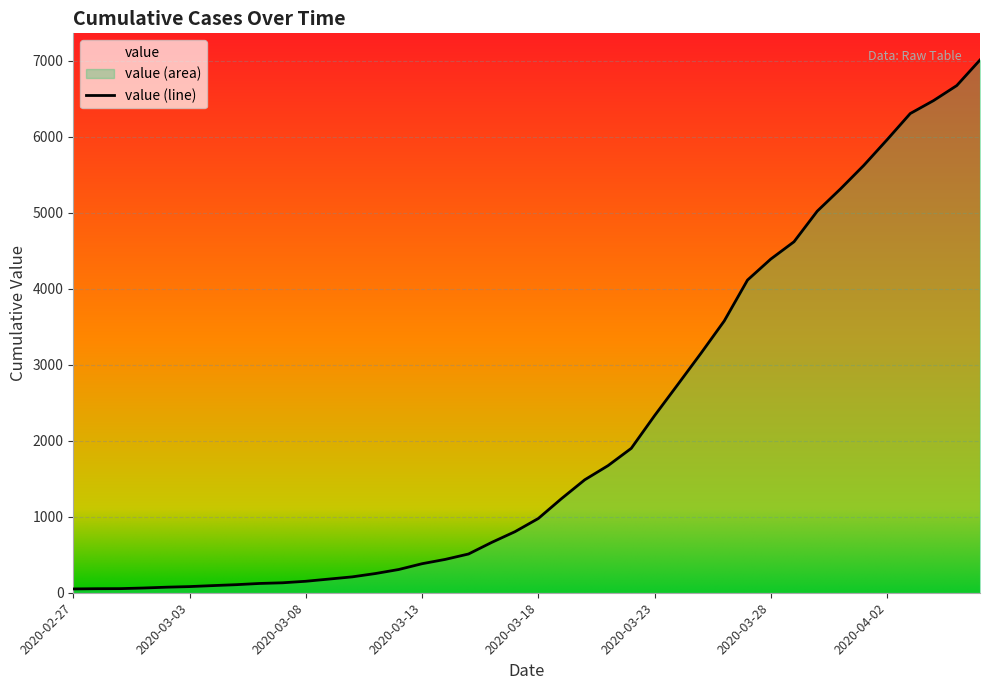

True or false: the data shows 131 at 2020-03-07.

True